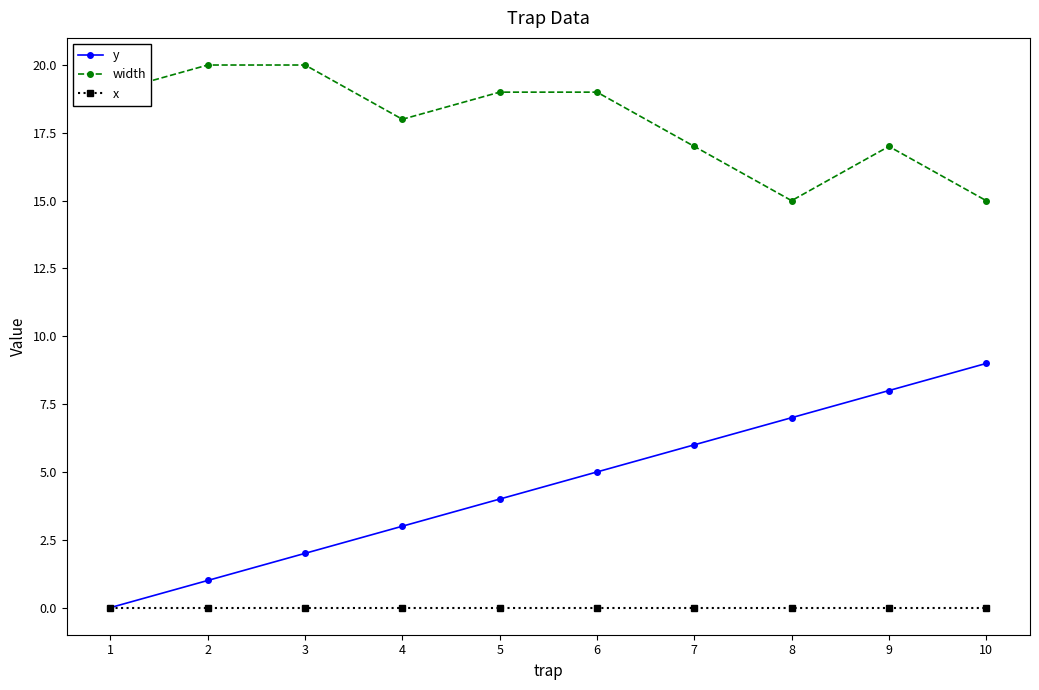

Rank the series at 7 from lowest to highest value.

x, y, width